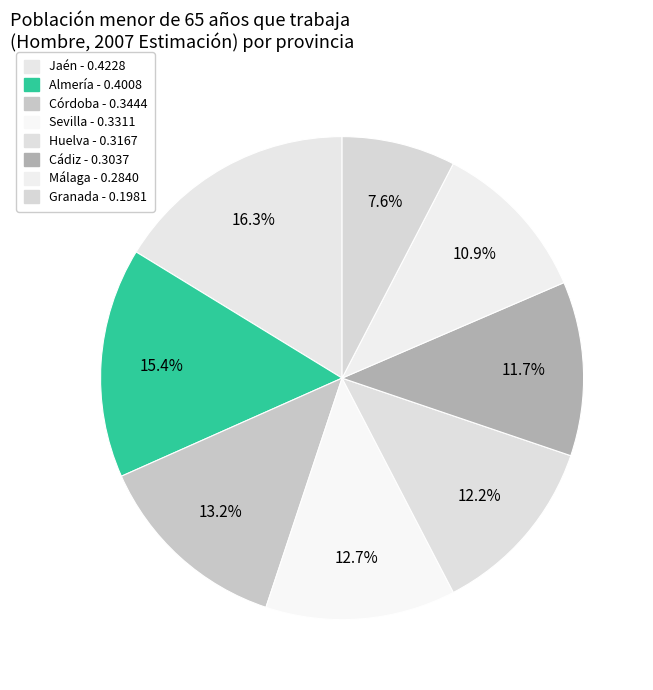

What is the smallest slice in the pie chart?

Granada